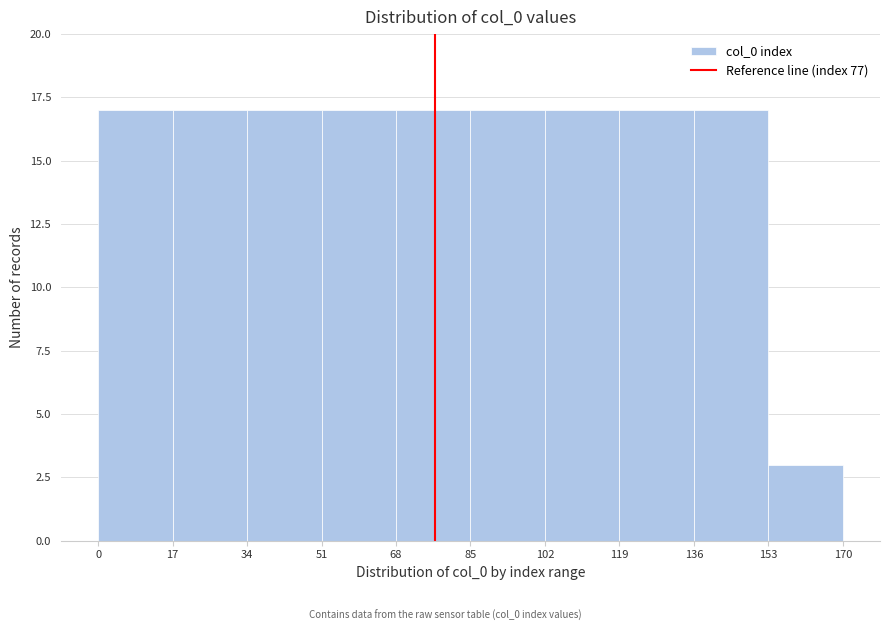

Reading left to right, transcribe this chart: for each bar, give the range it covers on the x-axis and its height. The values are not printed on the chart, so give them approximately, as read against the axis.

0 to 17: 17
17 to 34: 17
34 to 51: 17
51 to 68: 17
68 to 85: 17
85 to 102: 17
102 to 119: 17
119 to 136: 17
136 to 153: 17
153 to 170: 3